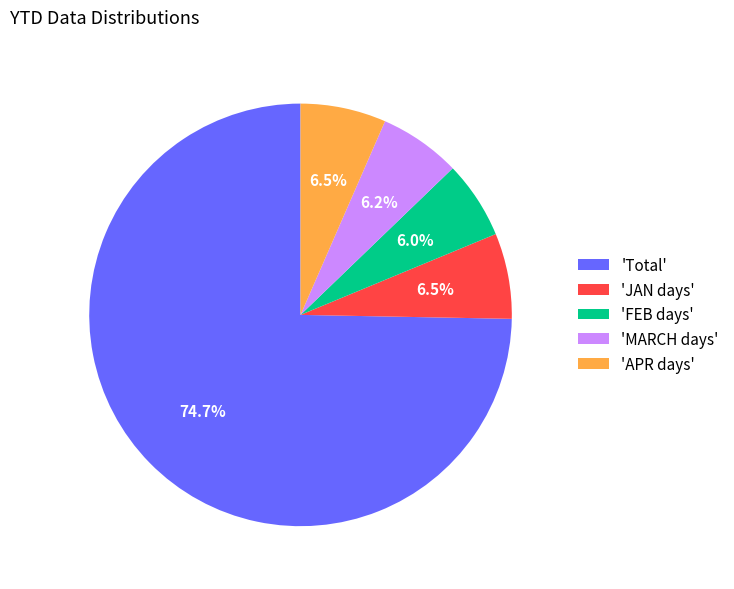

Count the number of slices in the pie.

5